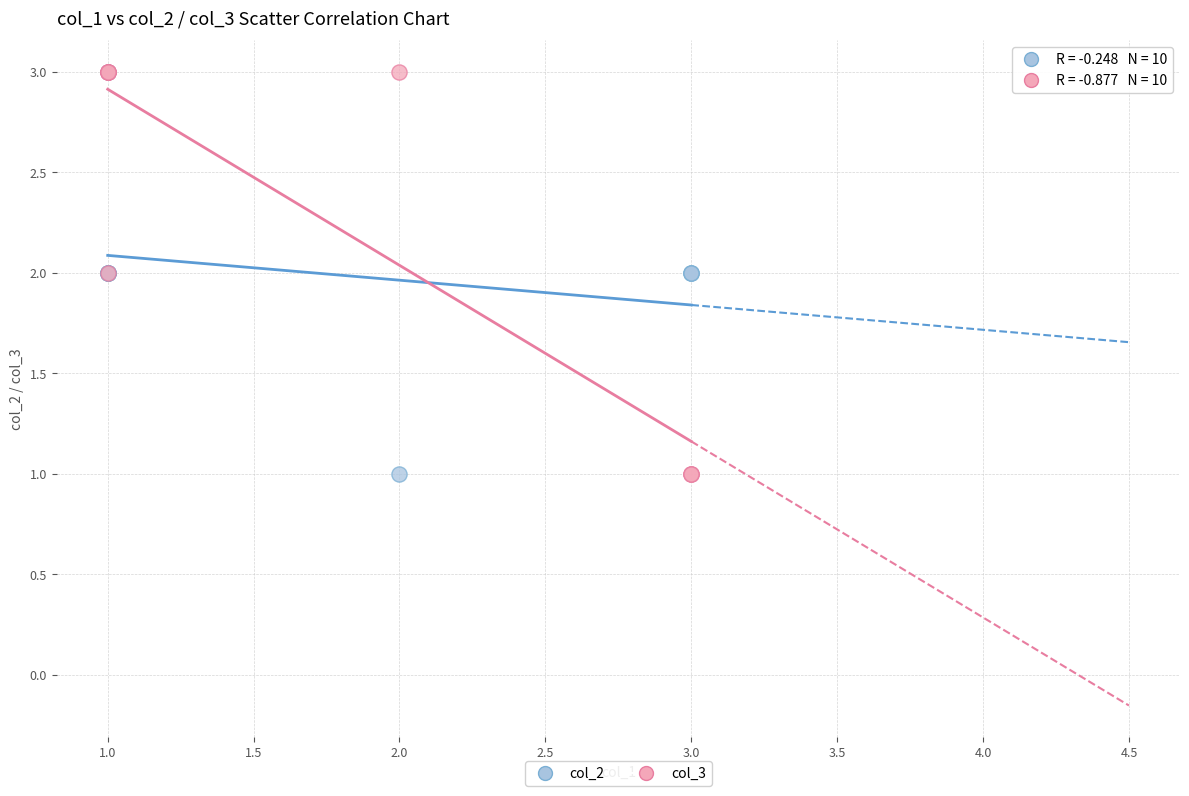

What are all the series names shown in the legend?

col_2, col_3